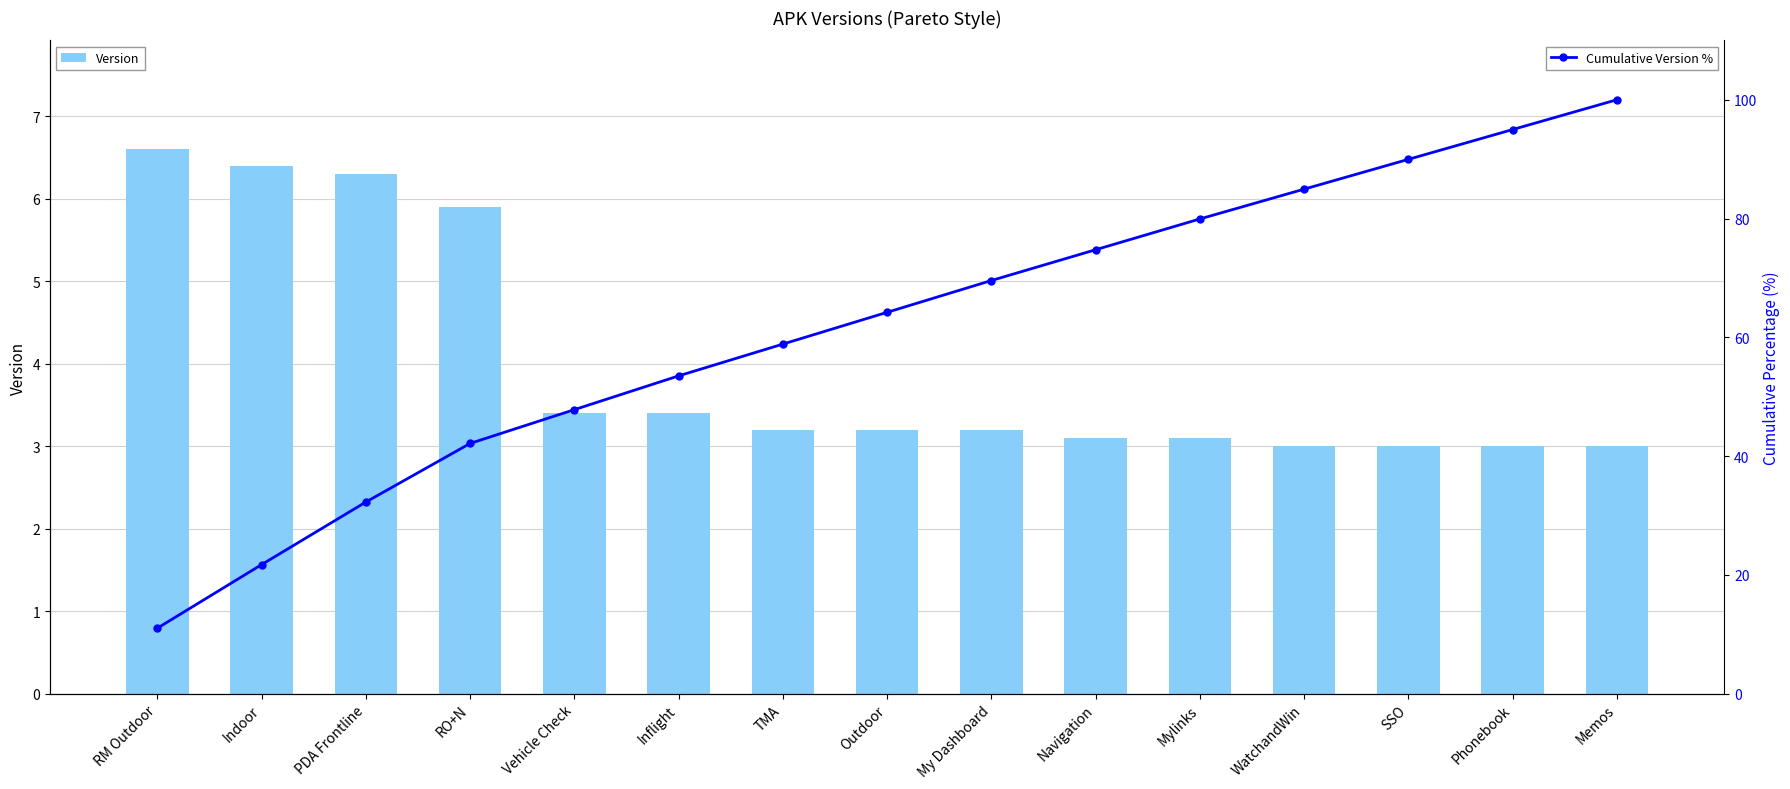

List the series in order of their overall mean, highest first.

Cumulative Version %, Version